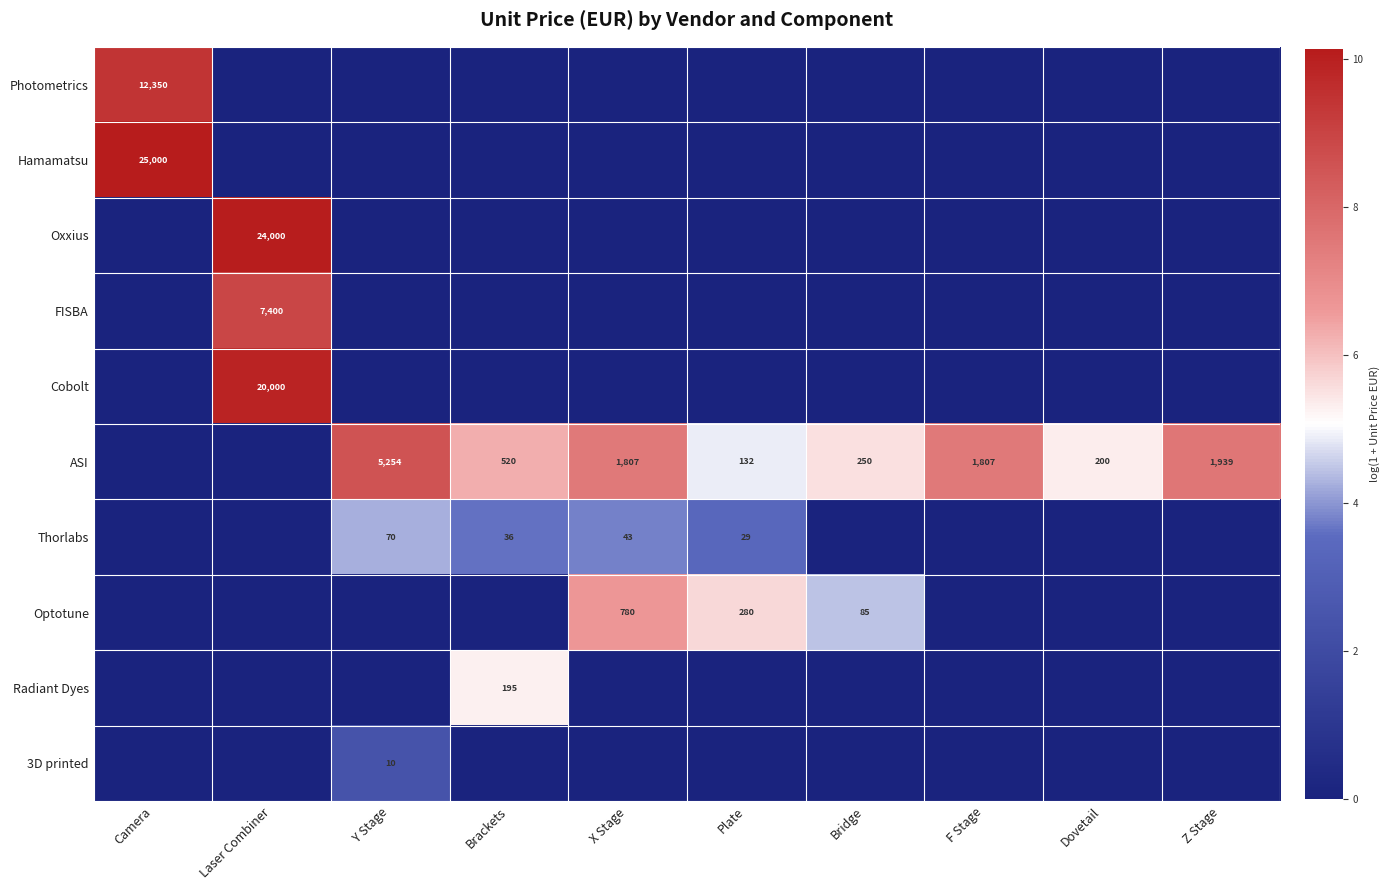

Is it true that Radiant Dyes equals 323 at Brackets?

False